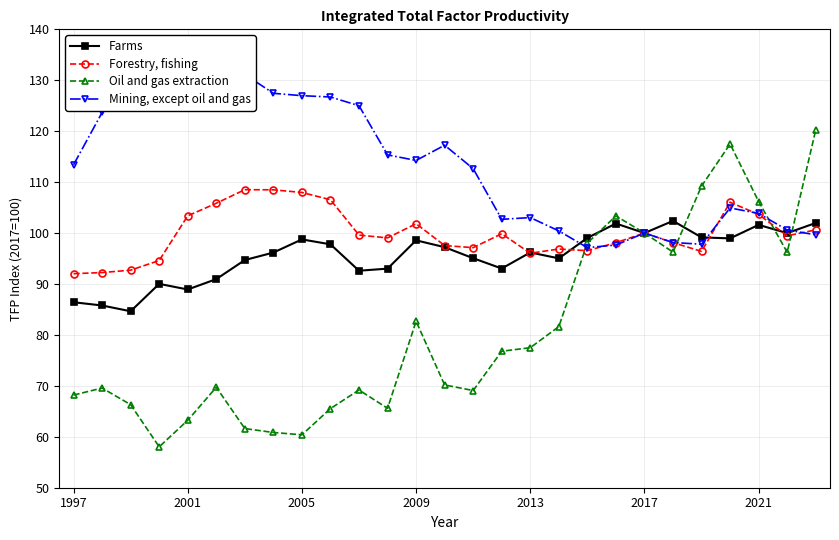

The value of Oil and gas extraction at 10 is 14.0. True or false?

False